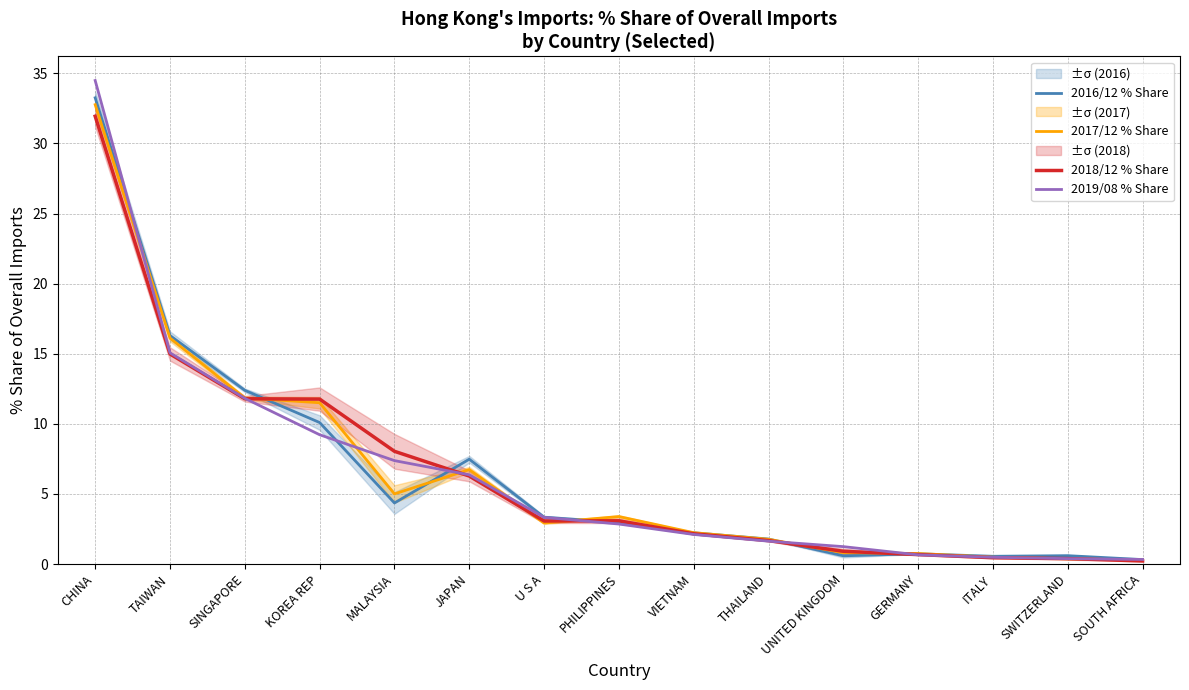

Does the chart have visible grid lines?

Yes